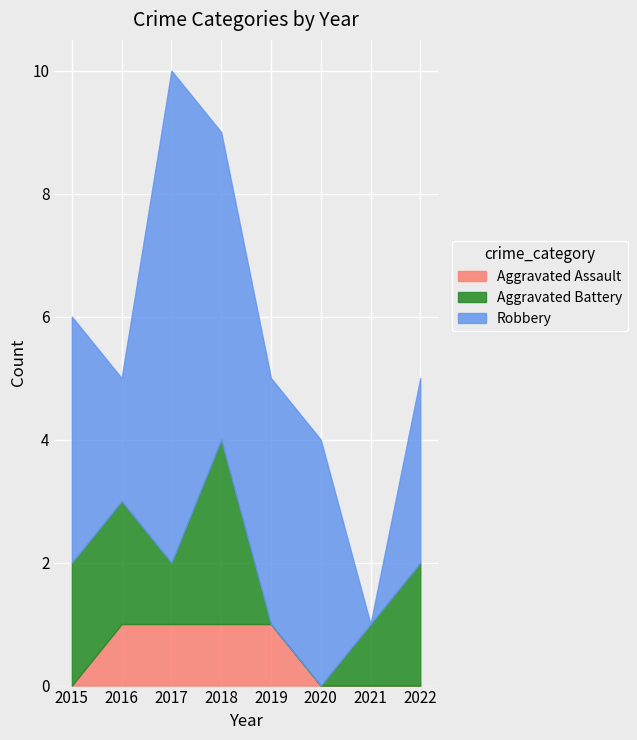

At how many categories does at least one series exceed 5?

1